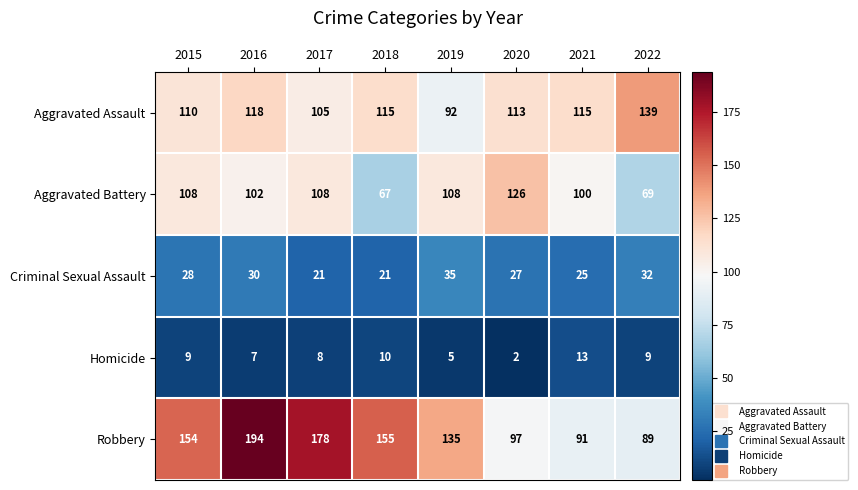

What is the total value across all series at 2017?

420